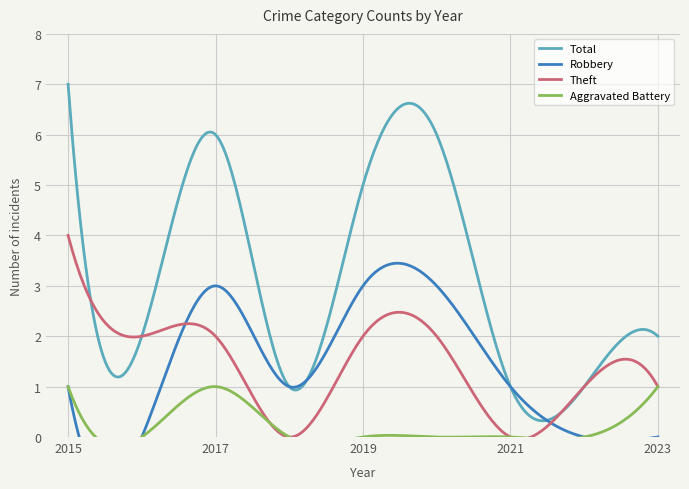

What is the difference between the maximum and second lowest values in the Theft series?

4.0